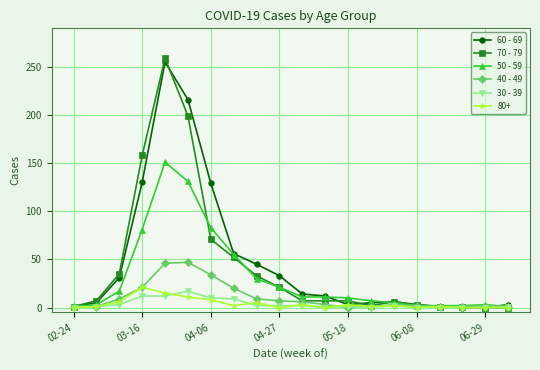

At how many categories does at least one series exceed 122?

4